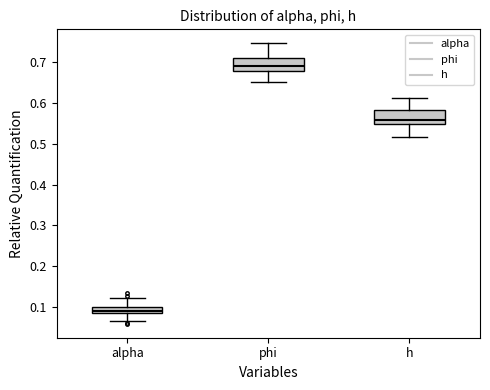

Where does the median line of the box for alpha sit on the y-axis? The values are not printed on the chart, so give them approximately, as read against the axis.

0.09